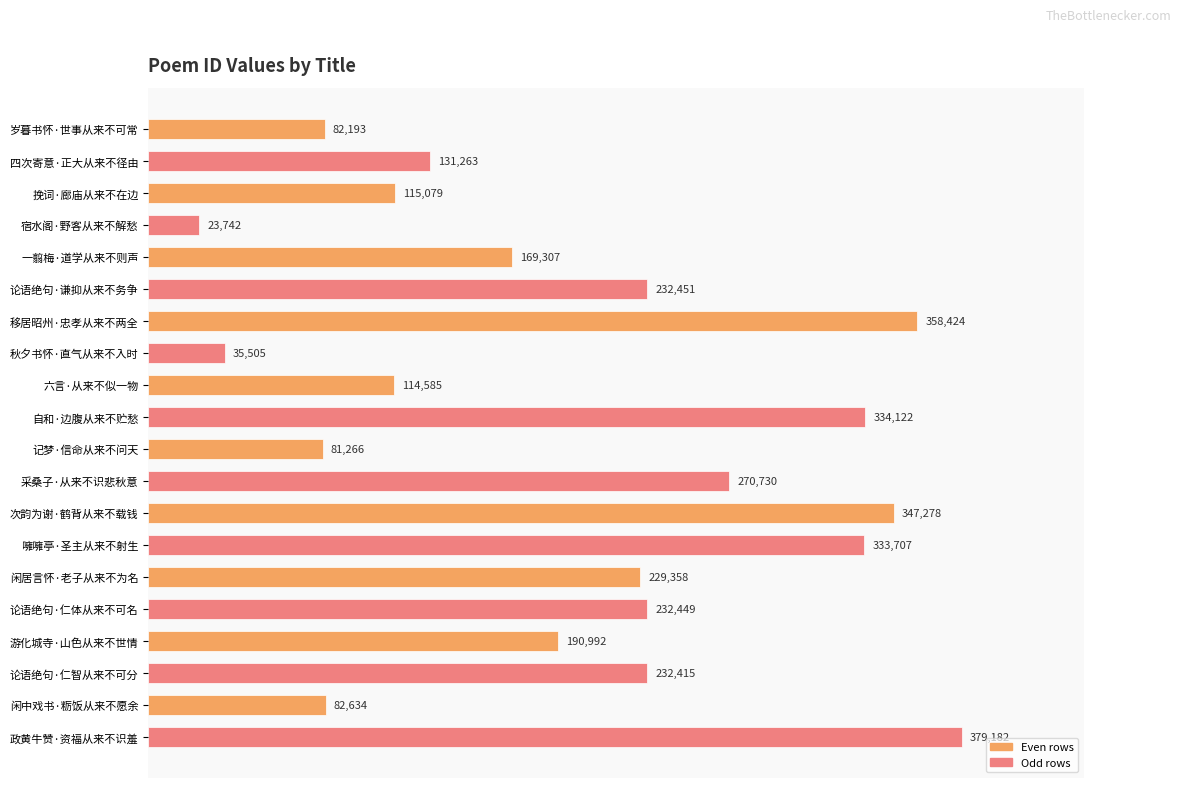

True or false: the data shows 82193 at 岁暮书怀·世事从来不可常.

True